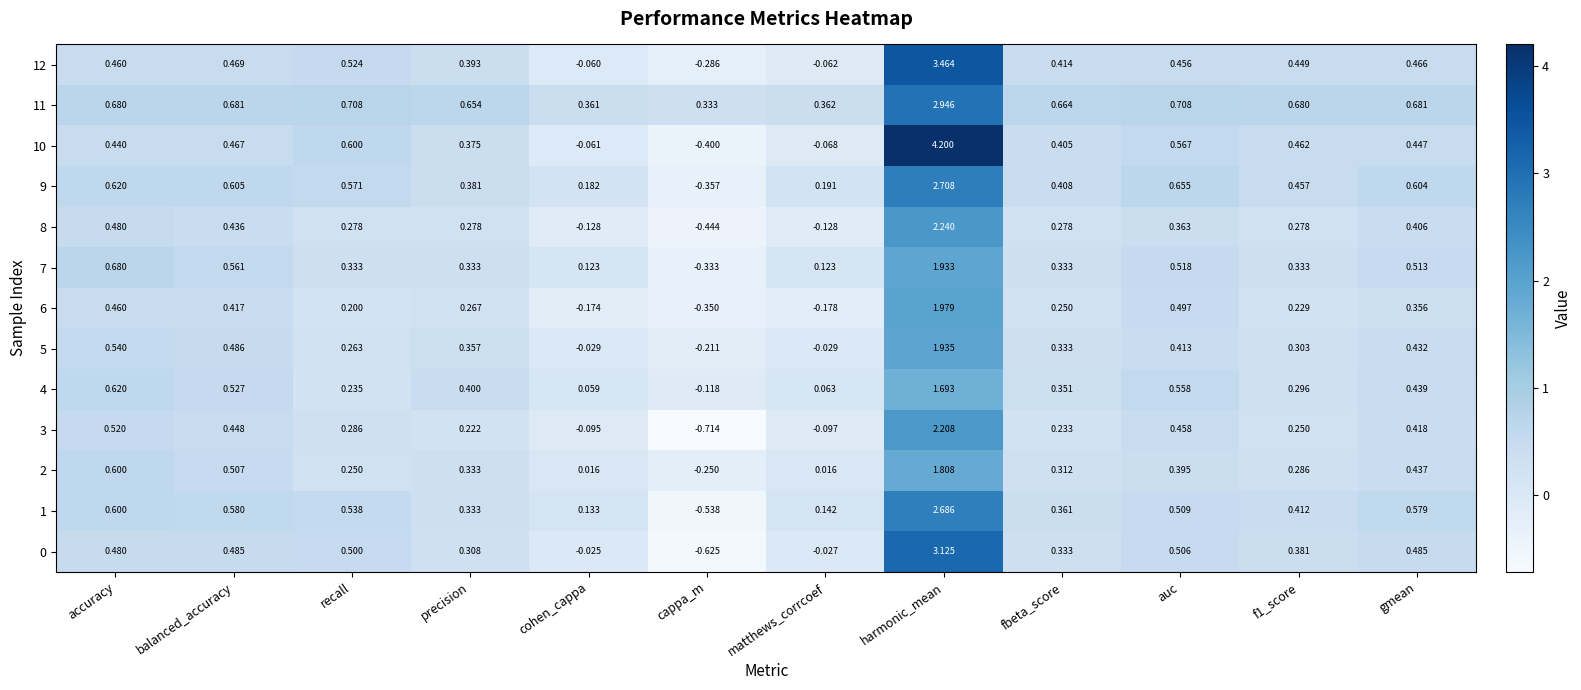

At which label does 4 reach its peak?

harmonic_mean